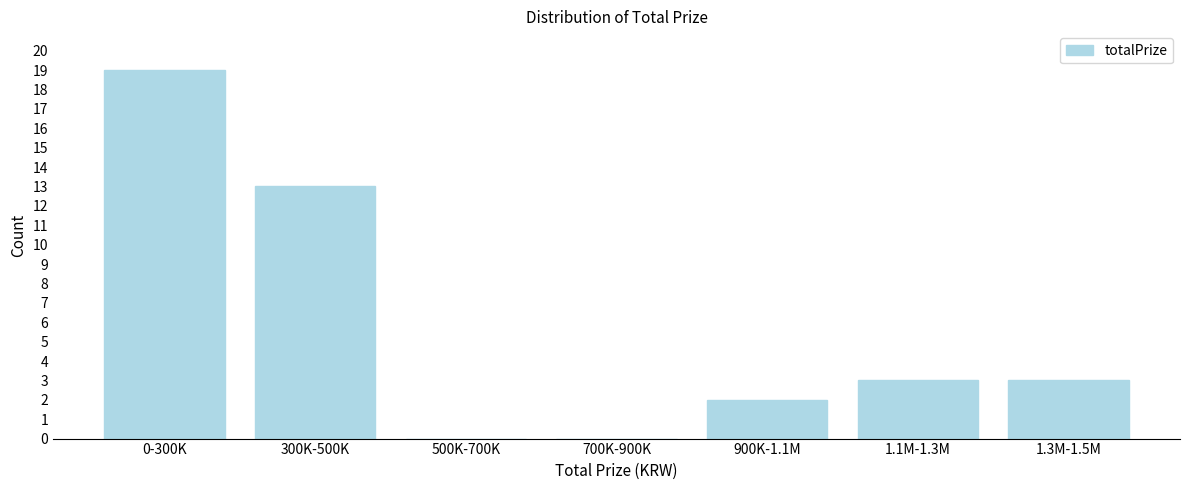

Reading left to right, what are all the values shown in this chart?

0-300K=19	300K-500K=13	500K-700K=0	700K-900K=0	900K-1.1M=2	1.1M-1.3M=3	1.3M-1.5M=3